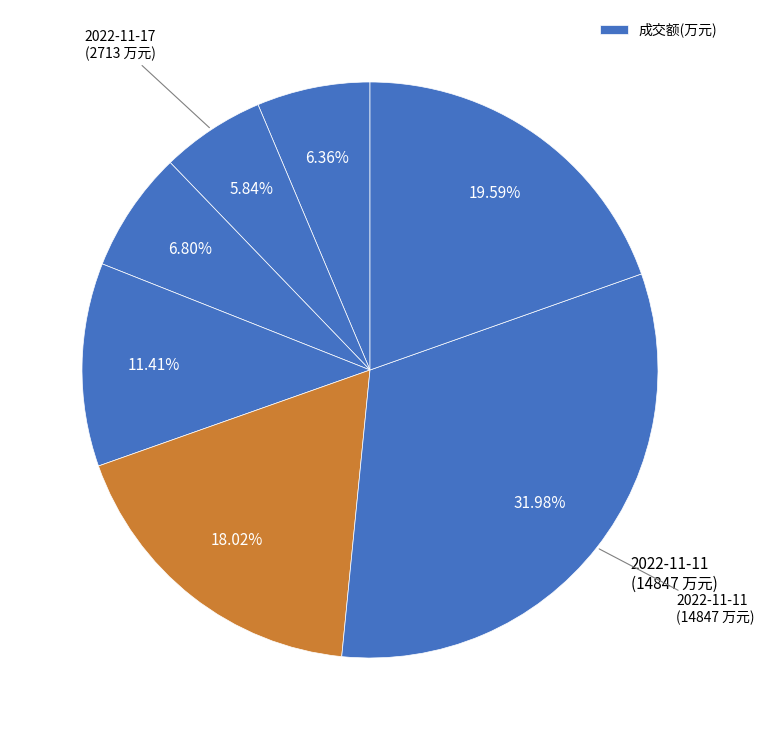

How many slices are in this pie chart?

7